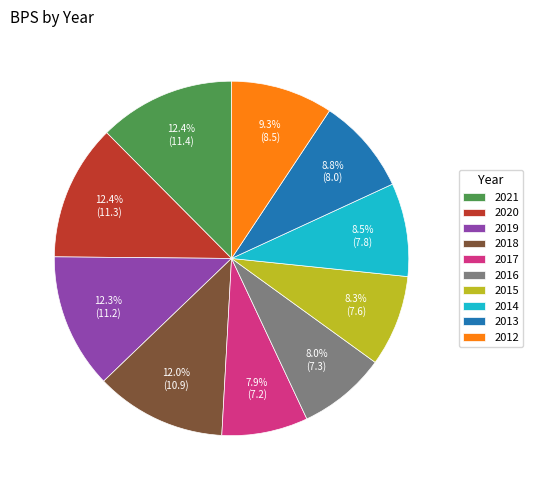

Does any single category account for the majority?

No